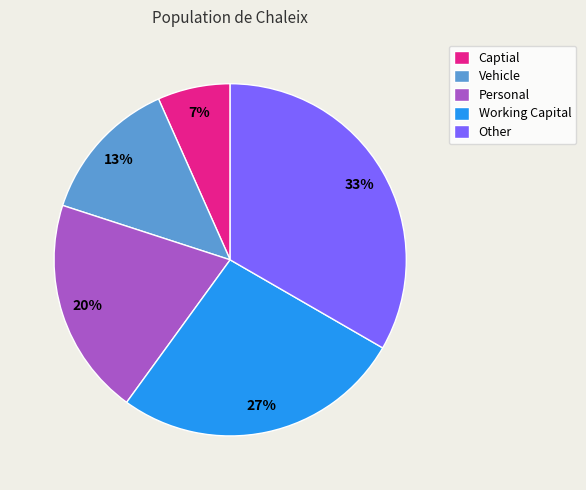

True or false: Other accounts for 26% of the total.

False